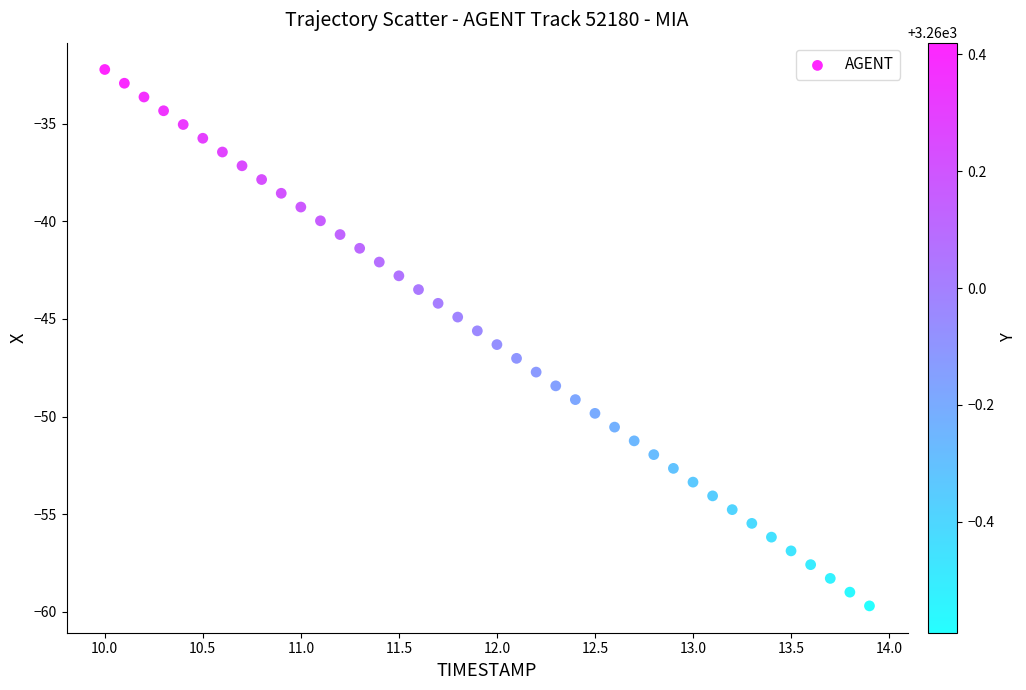

What is the range of X values (max minus min)?

3.9